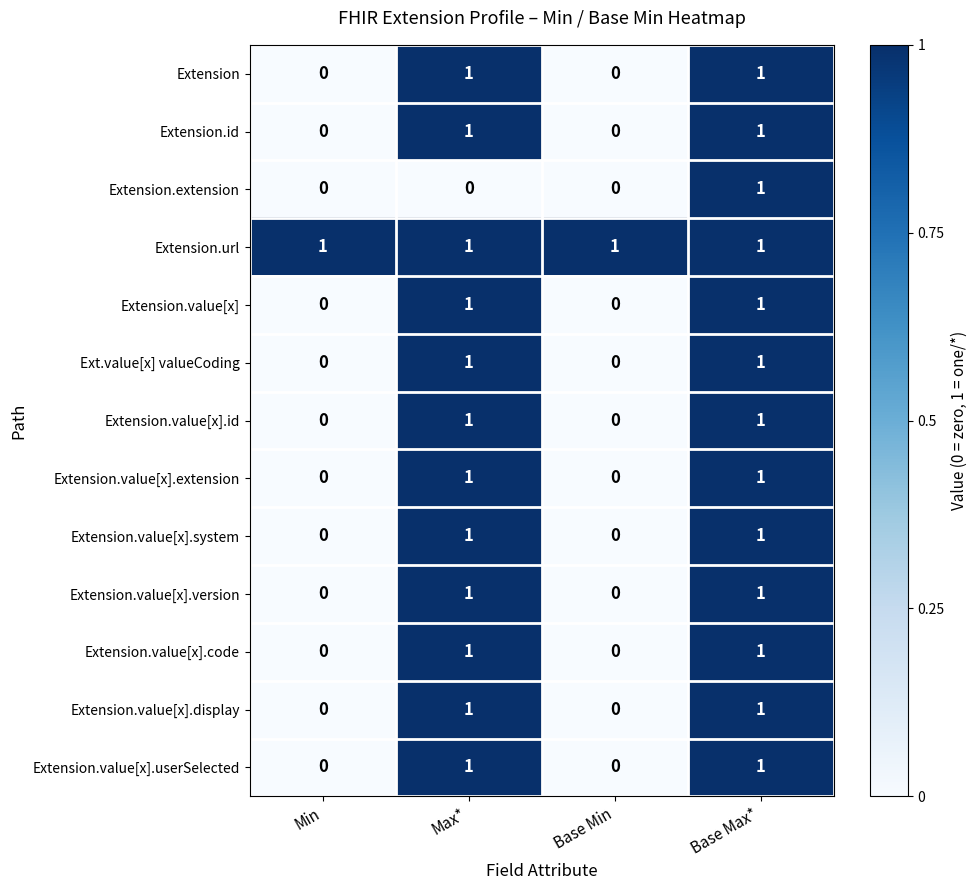

Which series has the largest total across all categories?

Extension.url